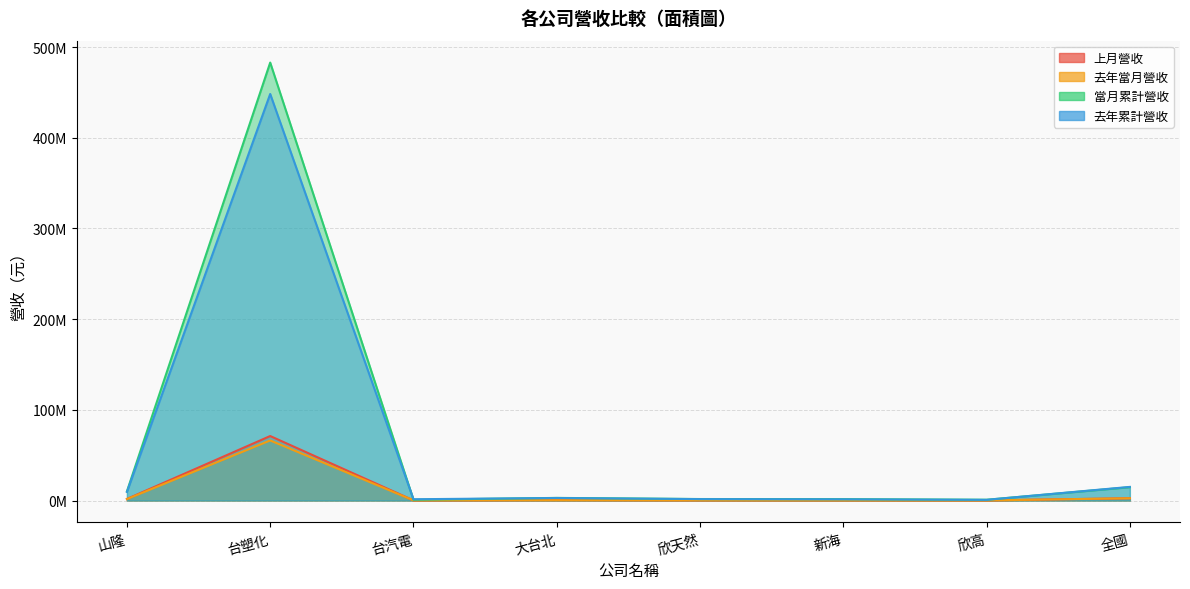

How many values in the 去年當月營收 series exceed 367164?

3